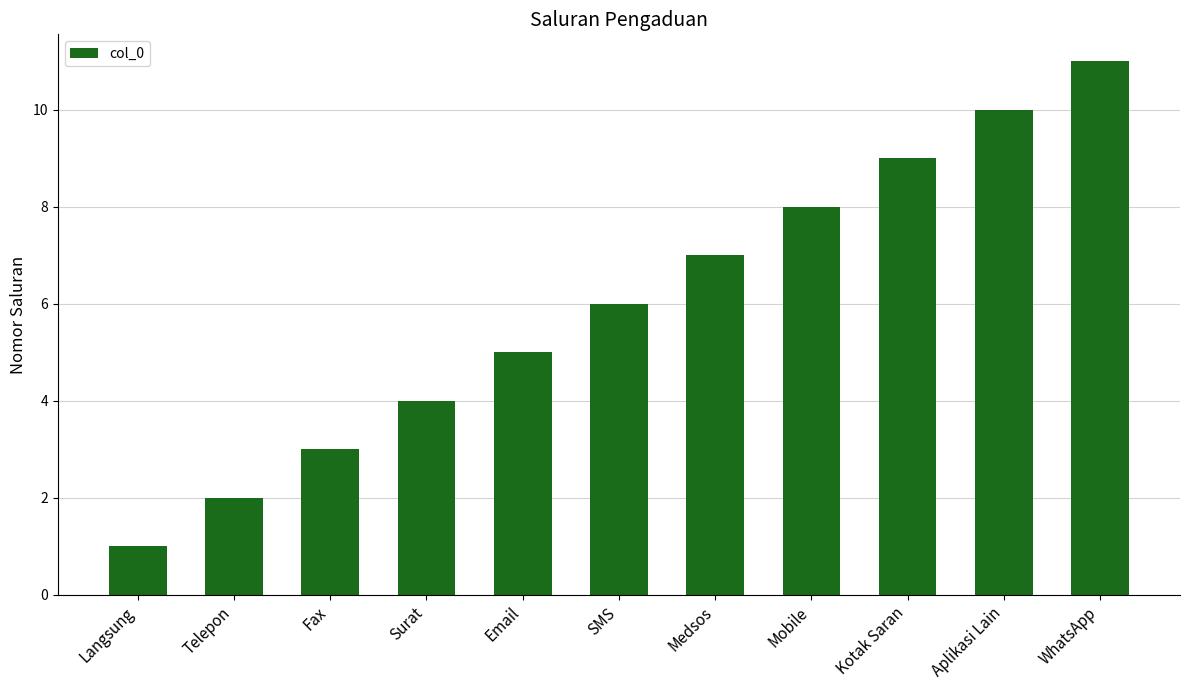

The value at SMS is 4. True or false?

False